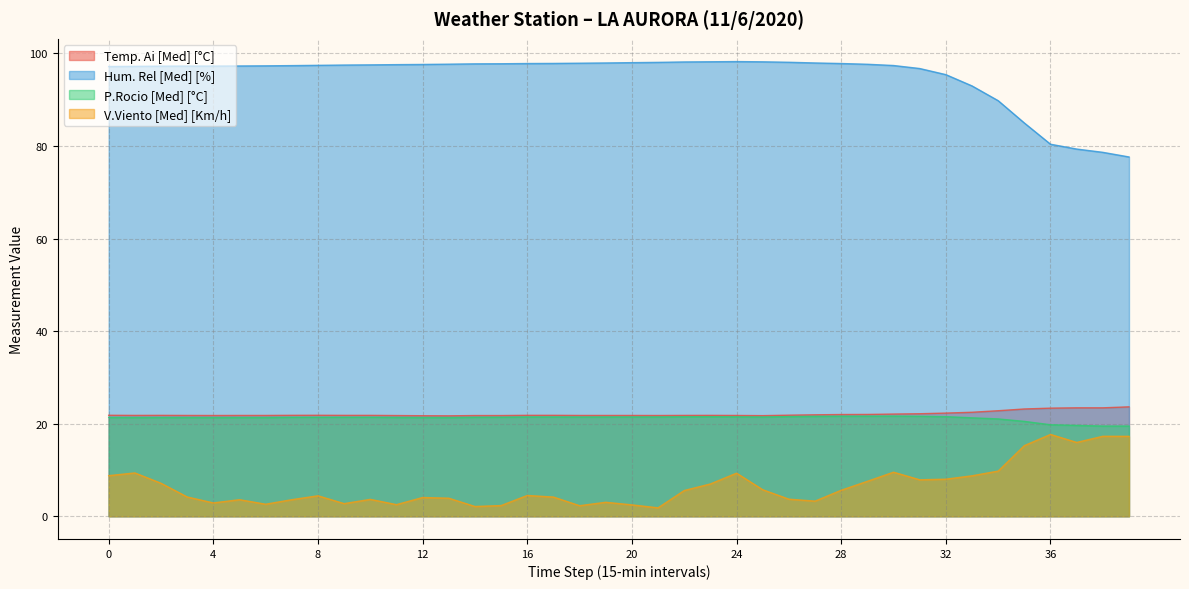

At which category does Hum. Rel [Med] [%] reach its first local peak?

24